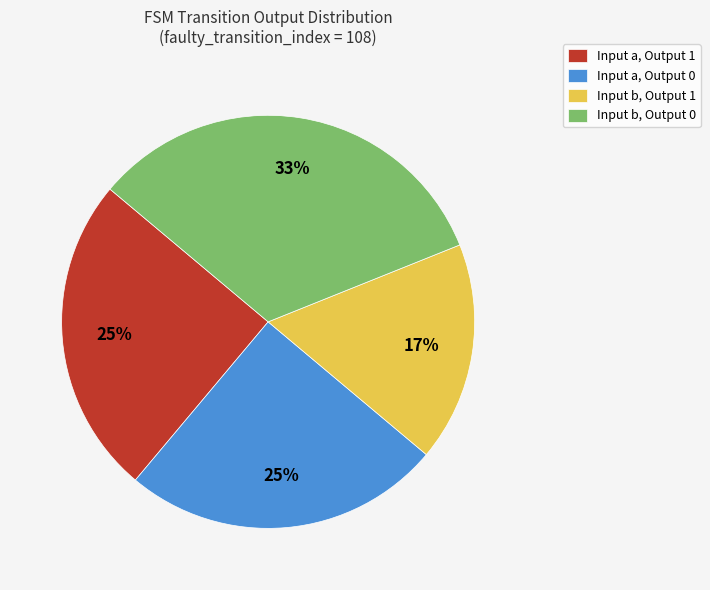

Is it true that Input a, Output 0 is 14% of the pie?

False